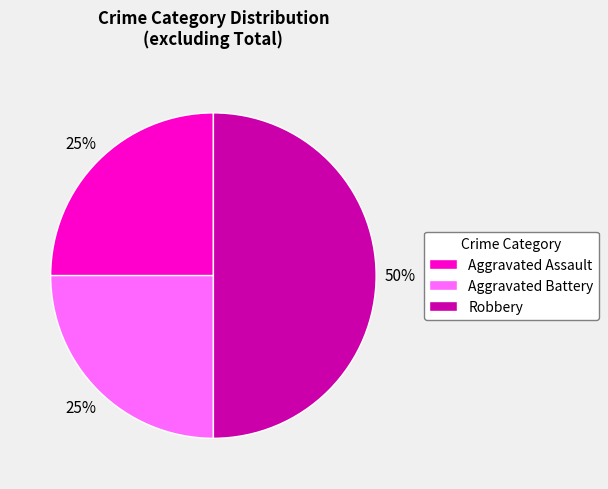

To the nearest percent, what portion does Robbery represent?

50%